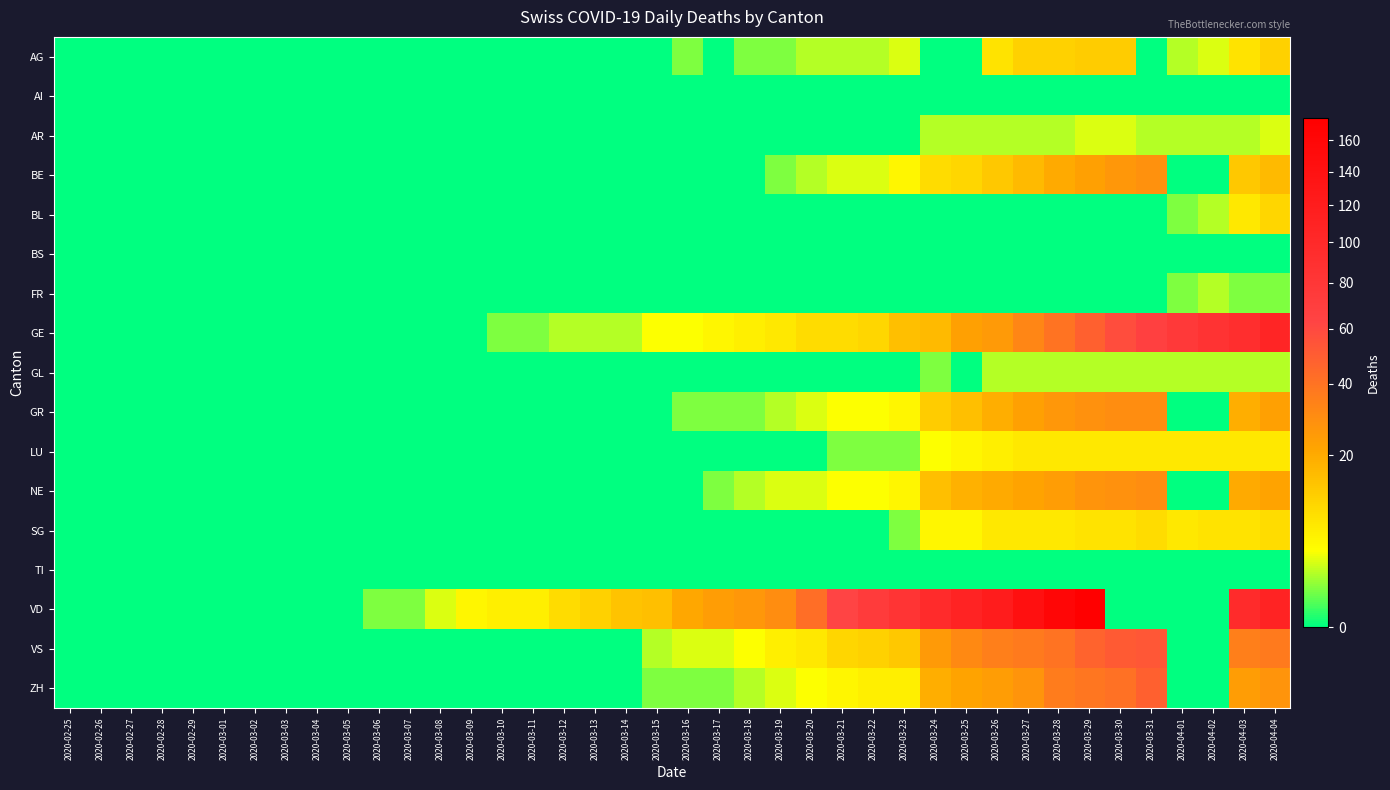

Which series has the largest total across all categories?

VD